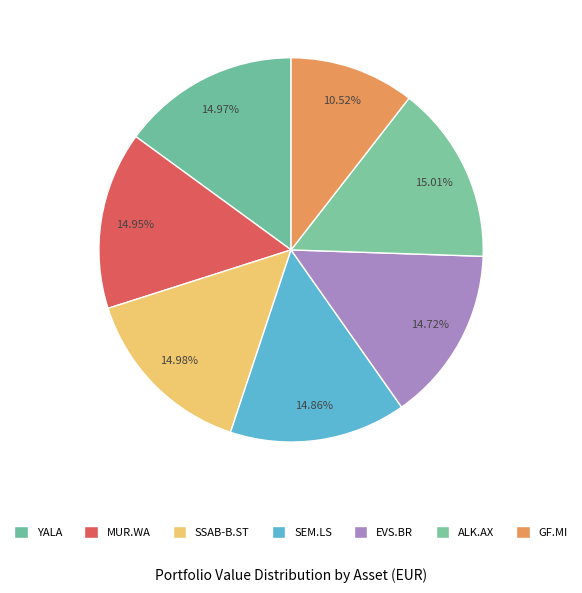

How many slices are in this pie chart?

7